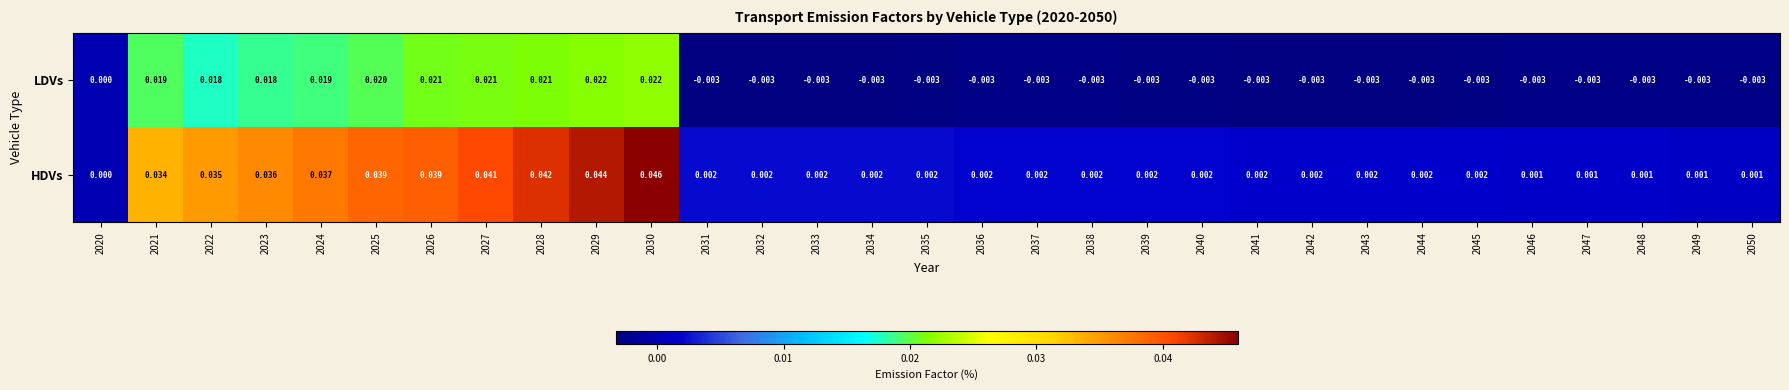

Which series has the largest range (max minus min)?

HDVs